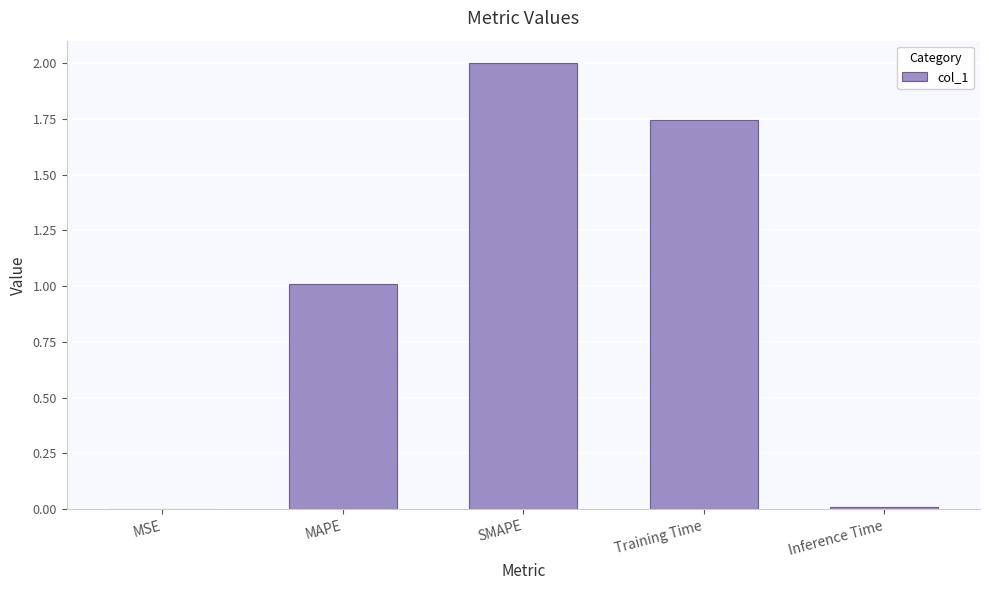

At which category does the chart reach its peak across all series?

SMAPE